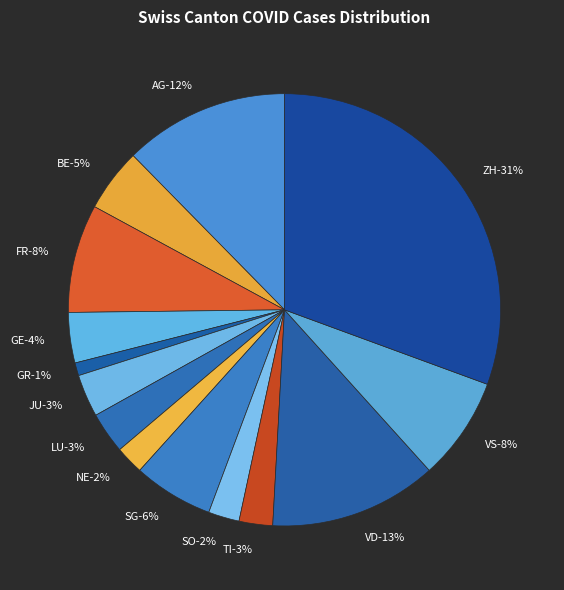

The SO slice represents 2% of the pie. True or false?

True